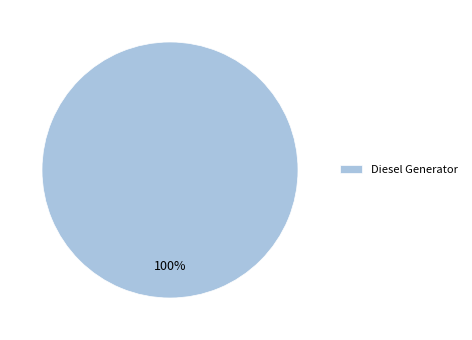

Is there a majority slice in this chart?

Yes